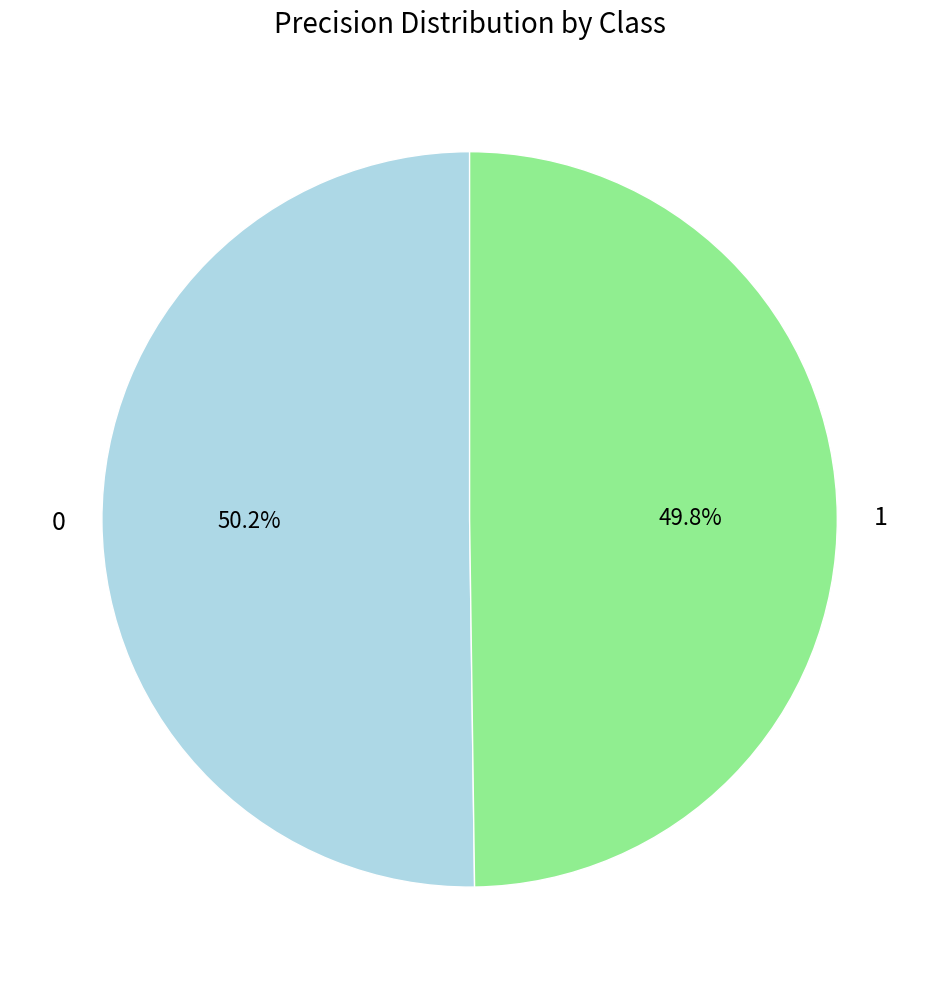

Is there a majority slice in this chart?

Yes